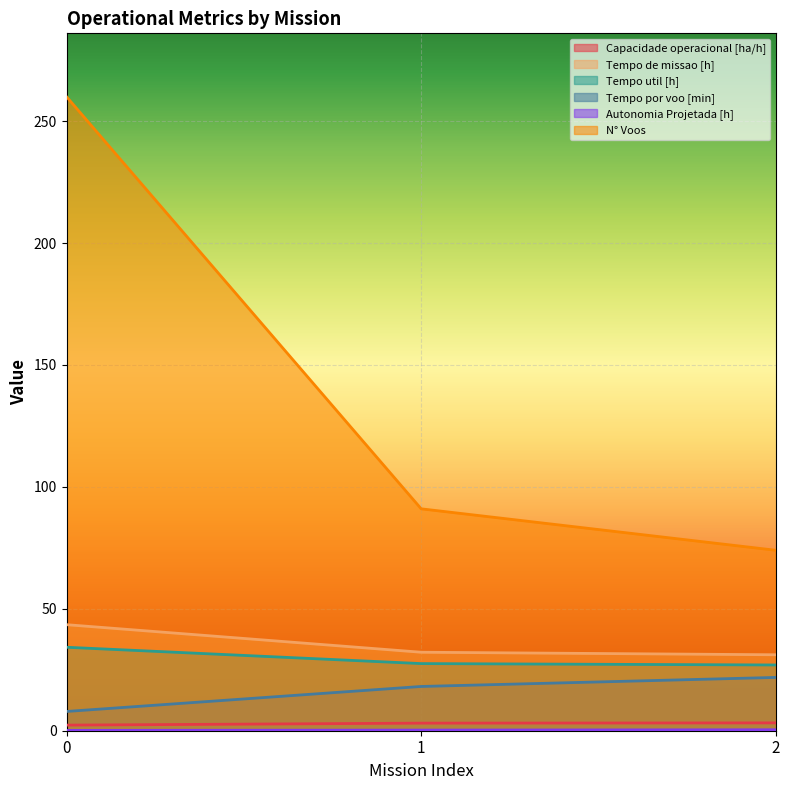

What is the minimum value for Capacidade operacional [ha/h]?

2.3